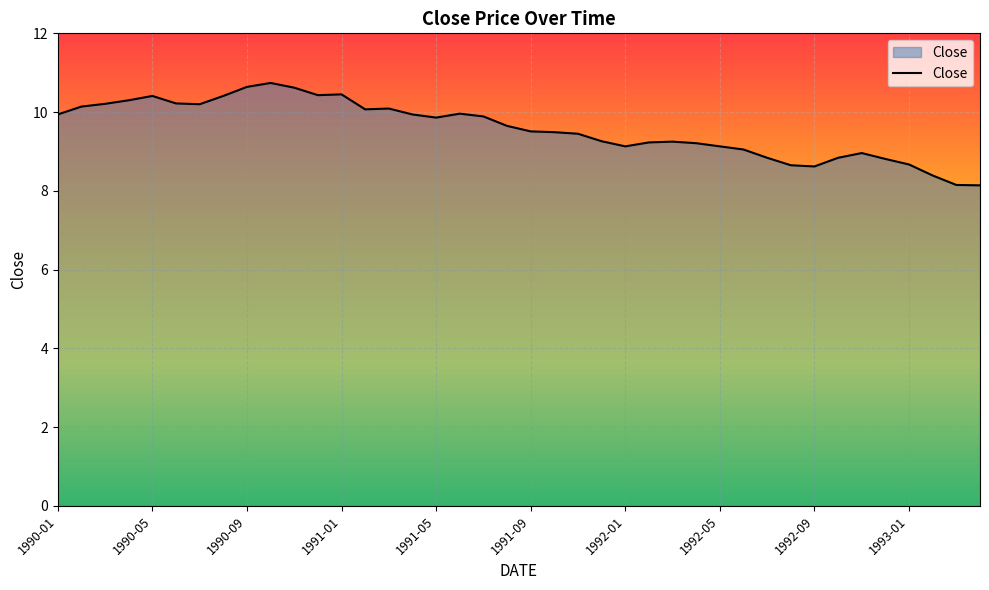

What is the difference between the maximum and minimum values?

2.6